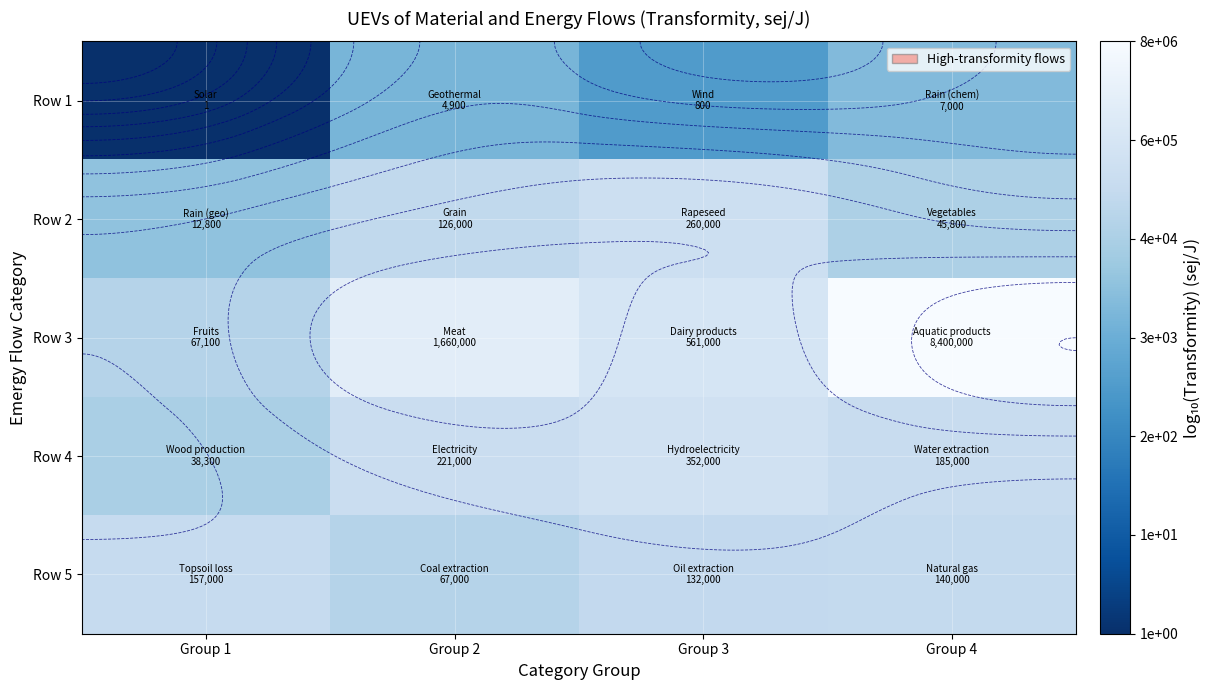

Which series has the largest total across all categories?

Row 3